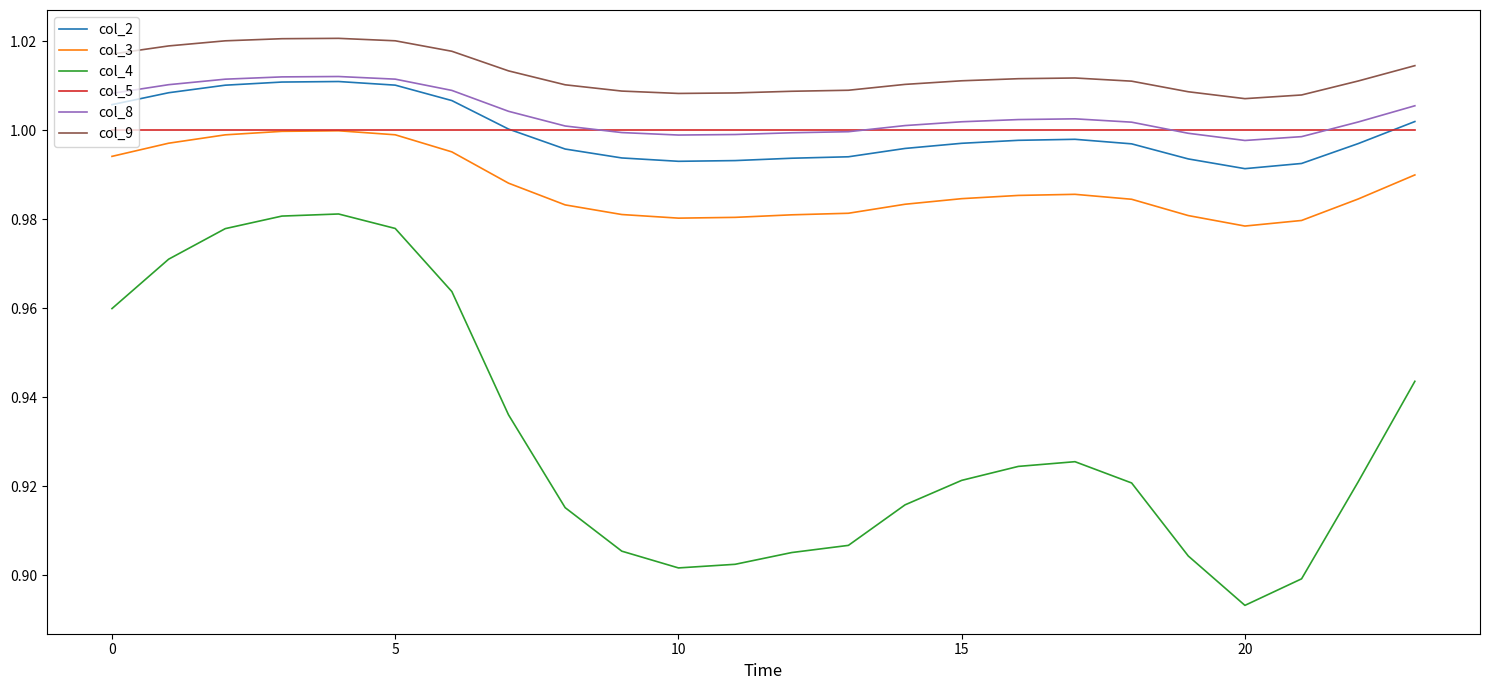

Which series has the largest range (max minus min)?

col_4